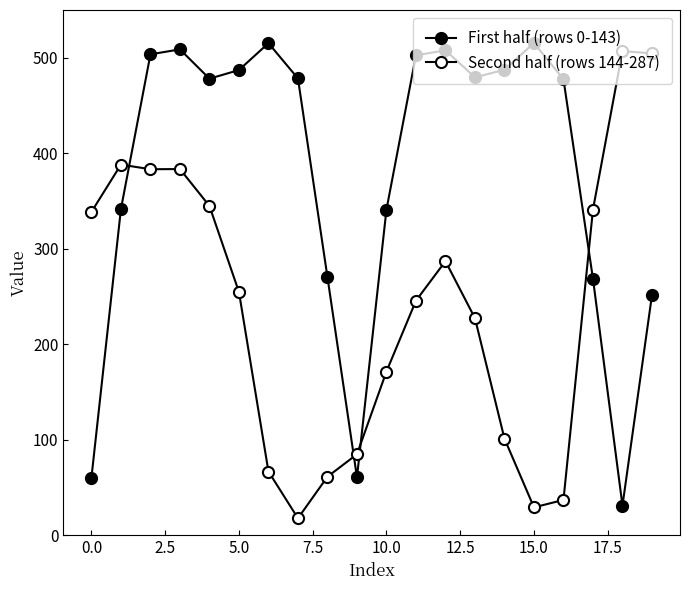

Reading left to right, list all the values displayed in this chart.

First half (rows 0-143): 60.2	341.6	503.6	508.8	478.1	487.1	515.3	478.3	270.2	60.5	341.0	502.5	507.8	479.5	487.4	515.5	477.4	268.4	30.9	251.4
Second half (rows 144-287): 338.5	388.1	383.2	383.4	344.7	254.6	66.6	17.6	61.1	84.7	171.3	245.5	286.9	227.1	101.0	29.0	36.8	341.0	506.9	504.6